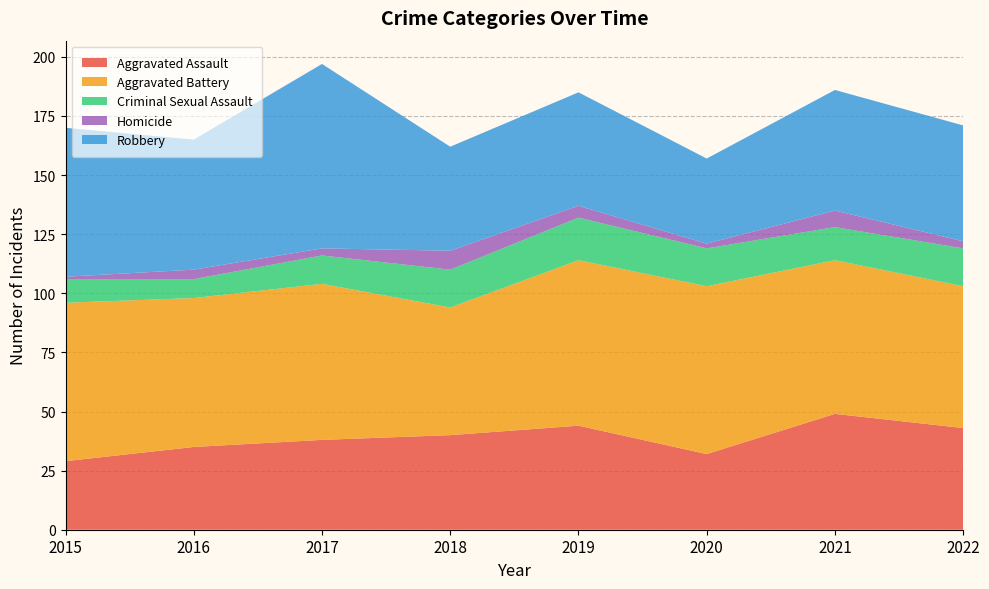

Reading left to right, what are all the values shown in this chart?

Aggravated Assault: 2015=29	2016=35	2017=38	2018=40	2019=44	2020=32	2021=49	2022=43
Aggravated Battery: 2015=67	2016=63	2017=66	2018=54	2019=70	2020=71	2021=65	2022=60
Criminal Sexual Assault: 2015=10	2016=8	2017=12	2018=16	2019=18	2020=16	2021=14	2022=16
Homicide: 2015=1	2016=4	2017=3	2018=8	2019=5	2020=2	2021=7	2022=3
Robbery: 2015=63	2016=55	2017=78	2018=44	2019=48	2020=36	2021=51	2022=49